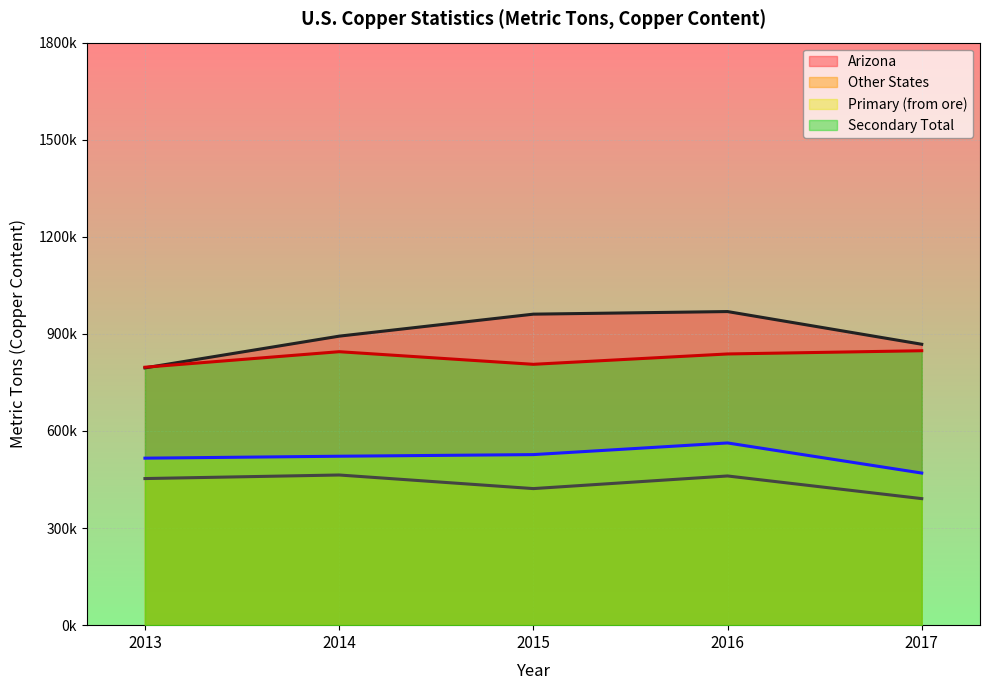

Which series has the widest spread of values?

Arizona